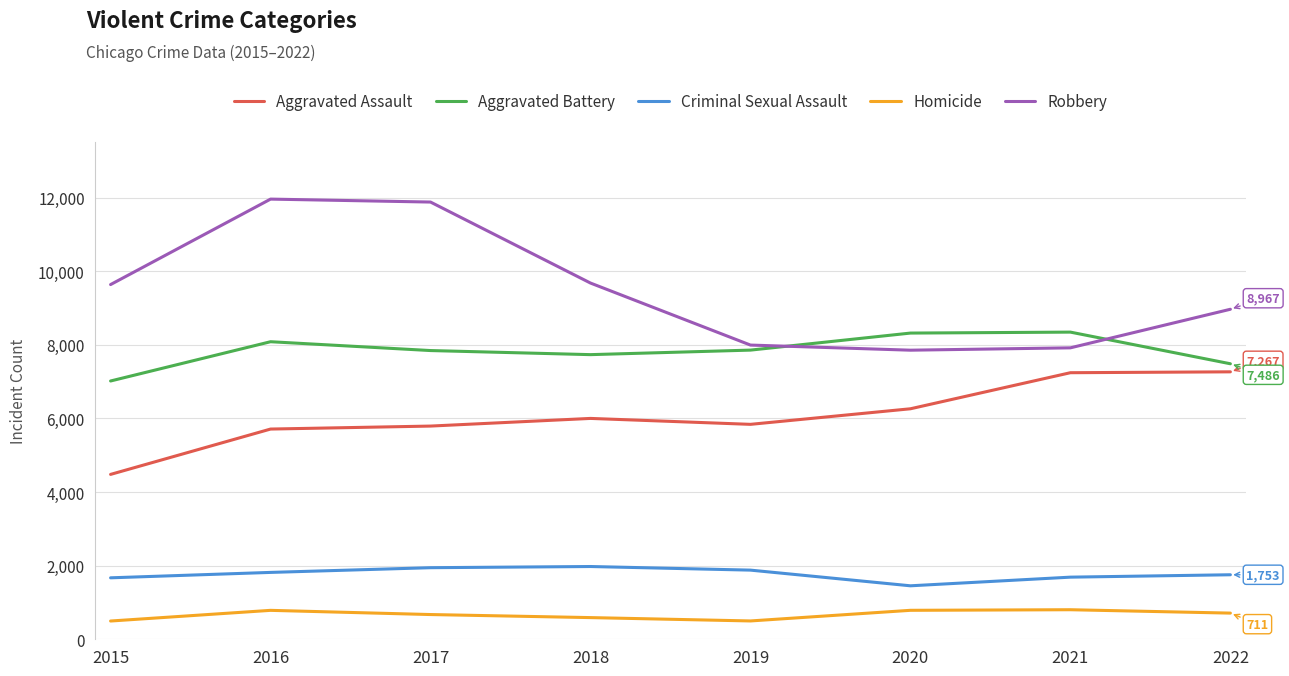

What is the minimum value shown in the chart?

496